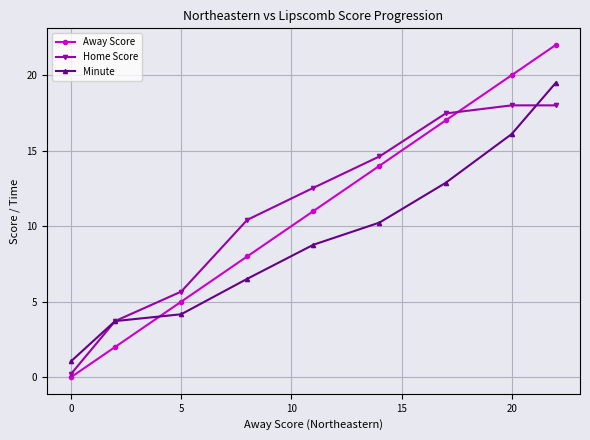

What is the value of the Away Score point at the 9th from the left?

22.0